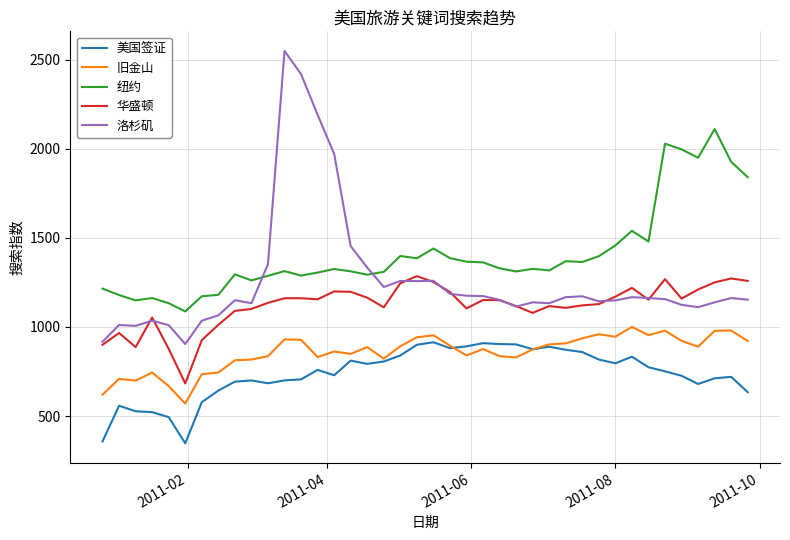

What is the maximum value for 洛杉矶?

2548